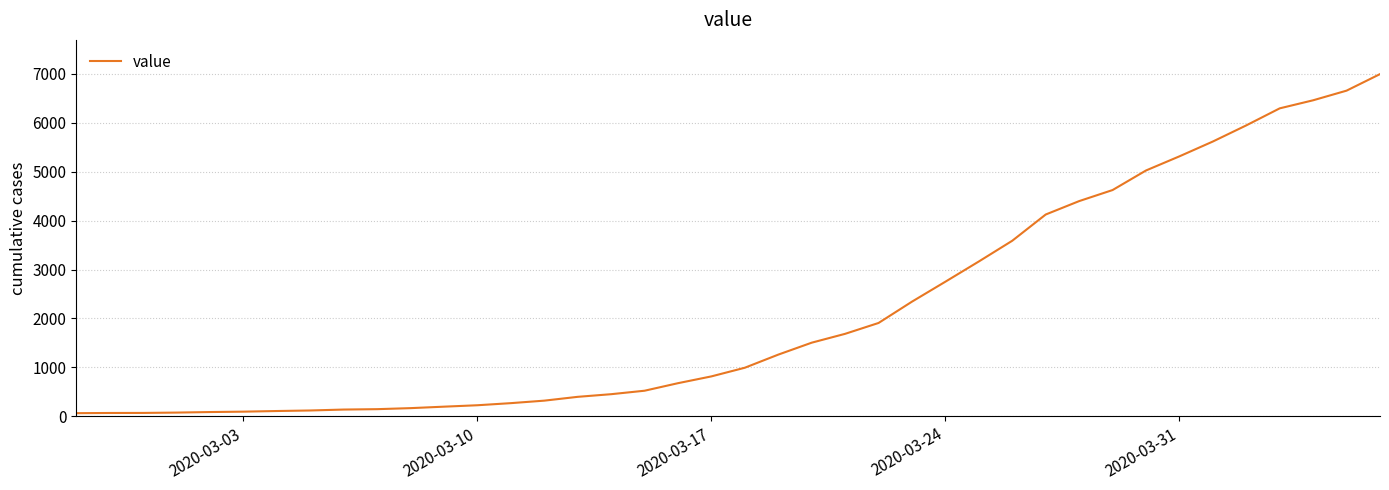

What is the maximum value shown in the chart?

6995